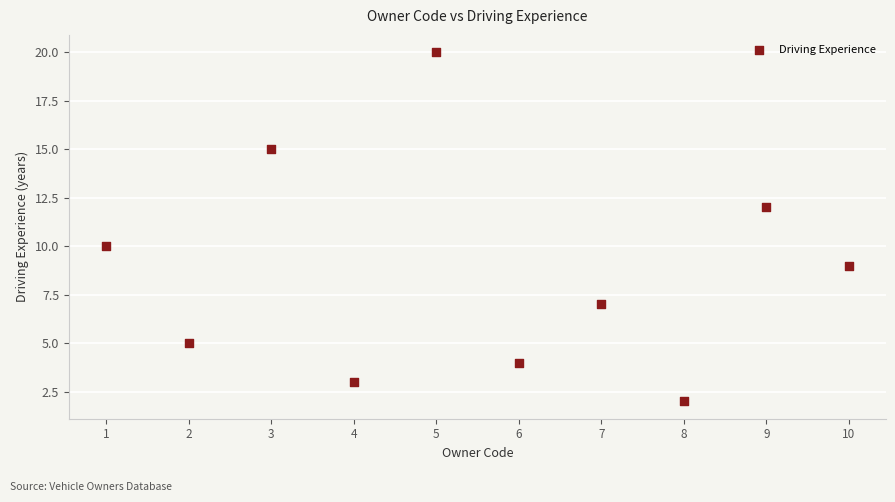

What is the range of Y values (max minus min)?

18